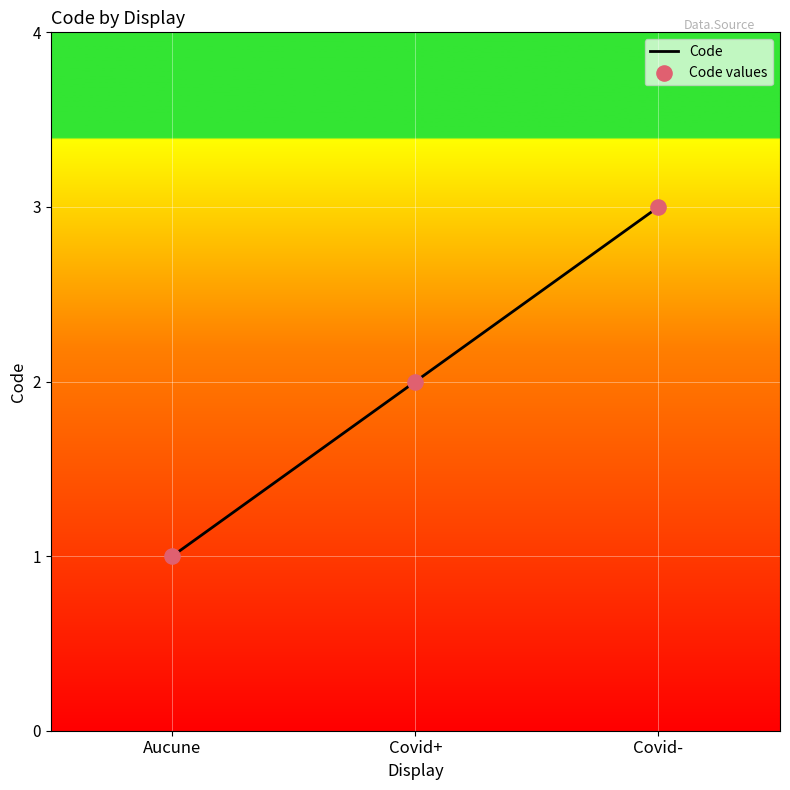

Which label corresponds to the smallest value in the chart?

Aucune